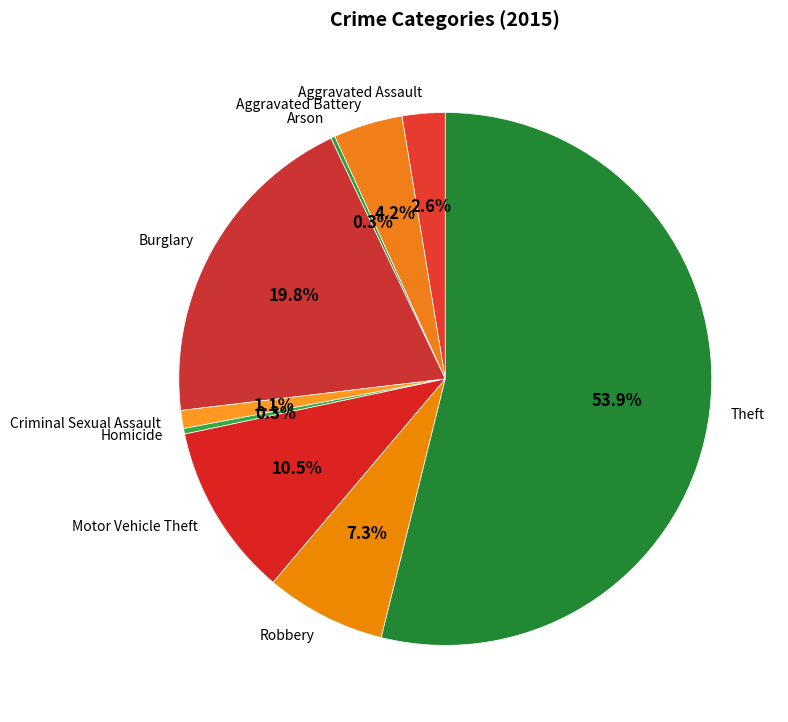

Which category has the biggest portion of the pie?

Theft